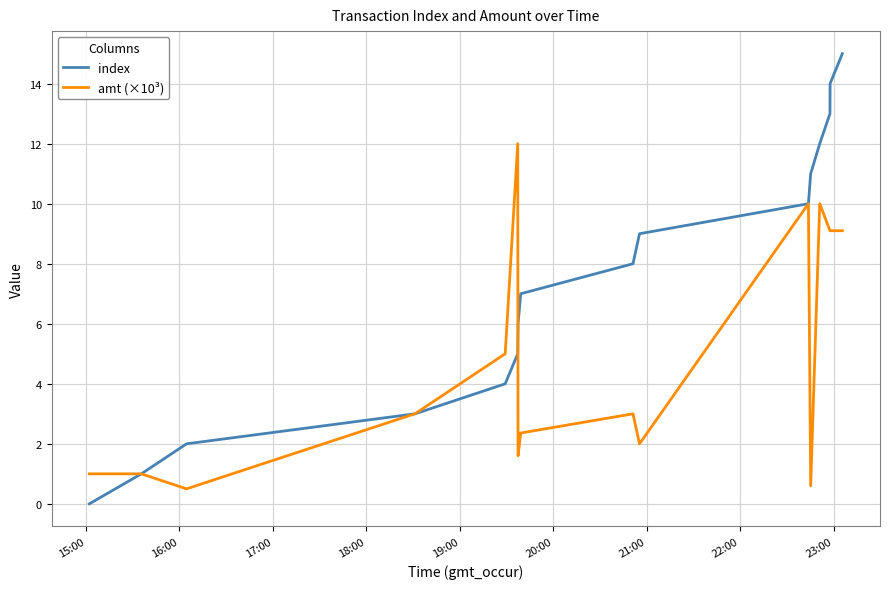

Rank the series by their maximum value, from highest to lowest.

index, amt (×10³)